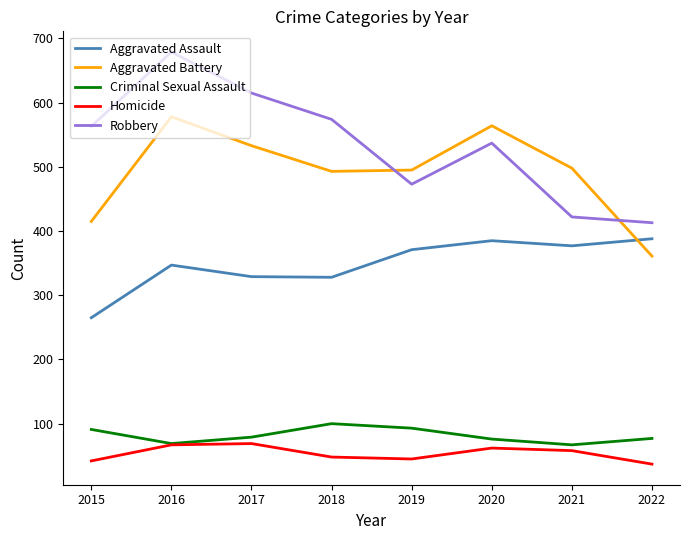

How many times do Aggravated Battery and Robbery cross each other?

2